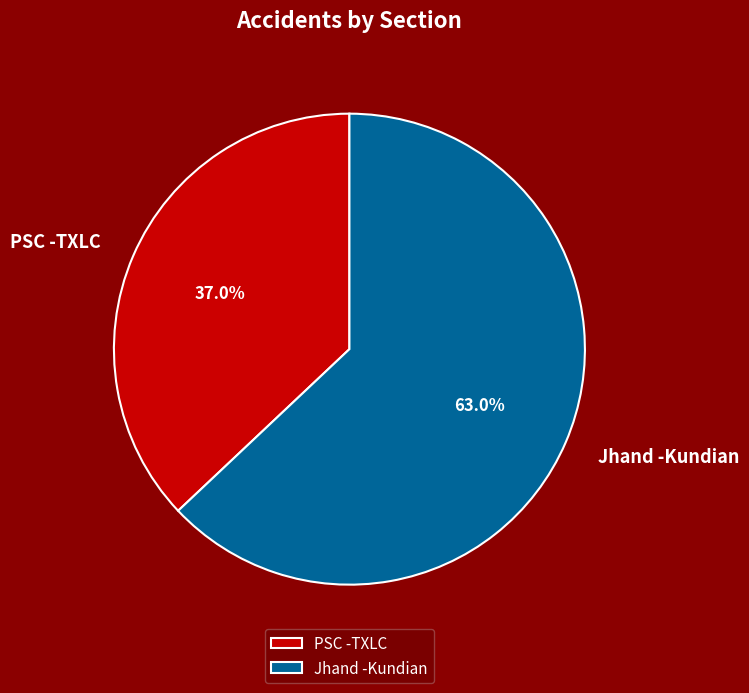

Which category has the smallest portion of the pie?

PSC -TXLC